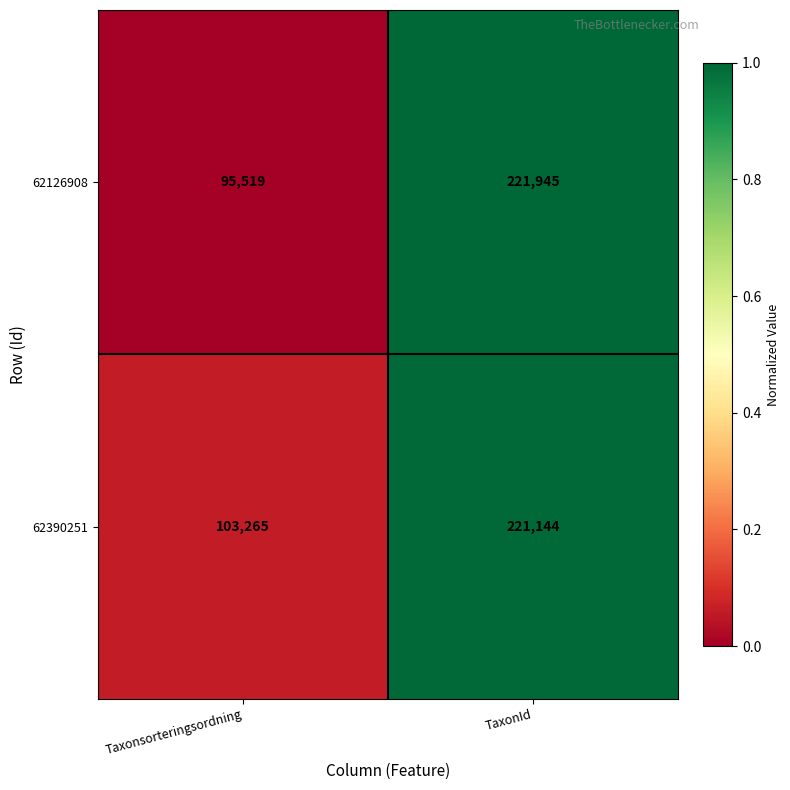

What is the difference between the maximum and minimum values in the 62126908 series?

126426